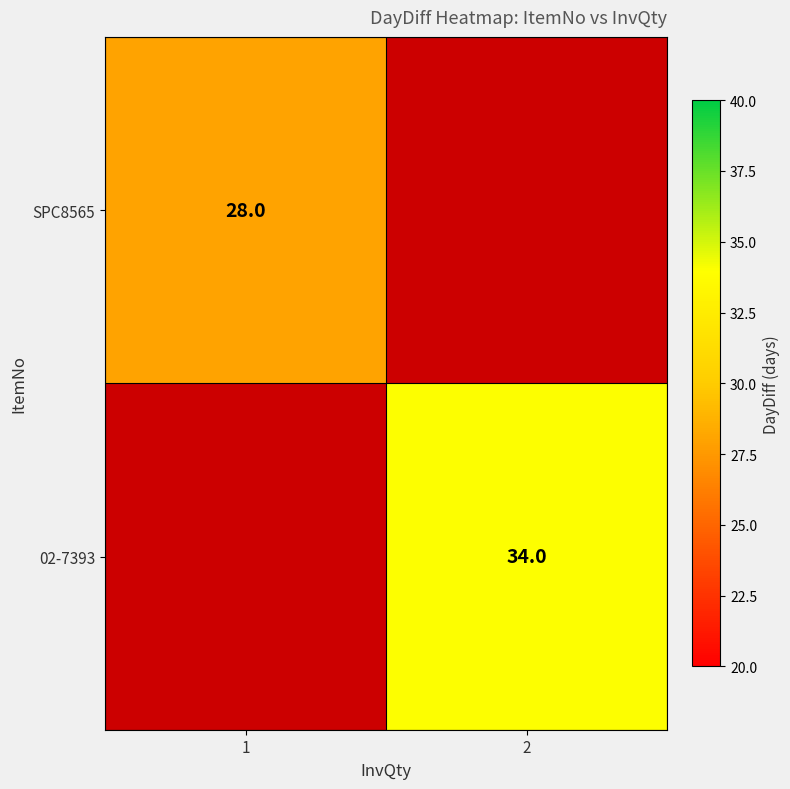

Between 1 and 2, which is larger?

2